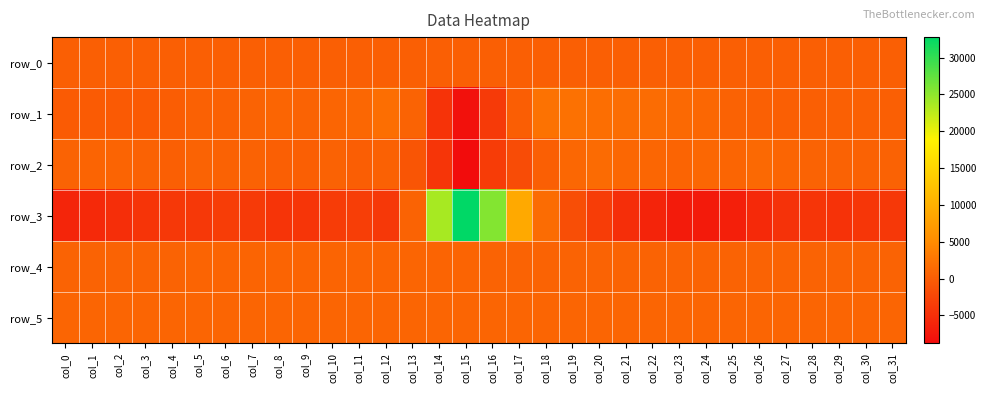

What is the difference between the second highest and second lowest values in the row_0 series?

1.4